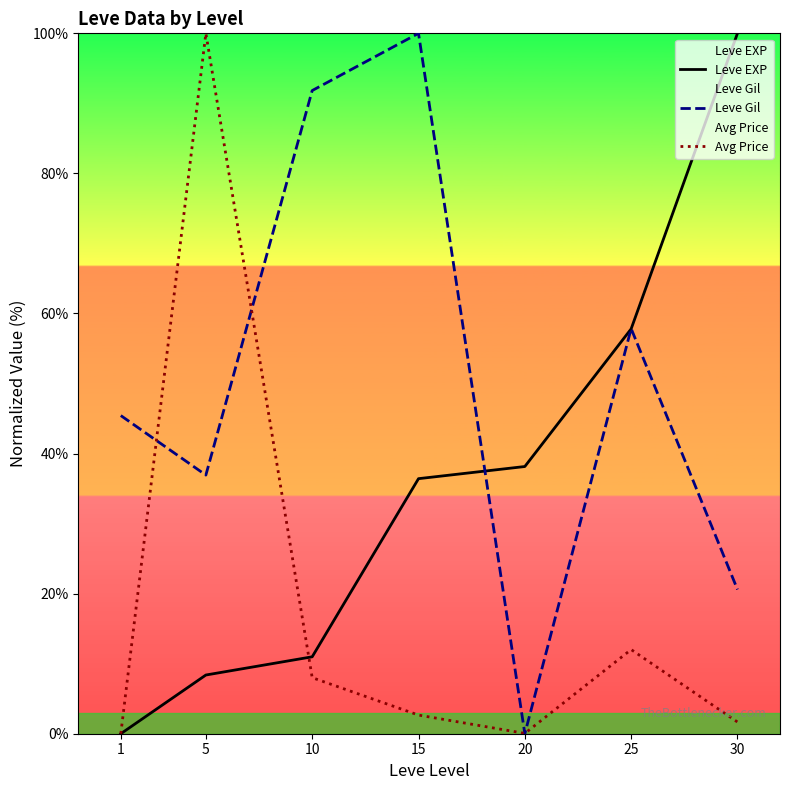

The Avg Price series shows 3.9 at 15. True or false?

False